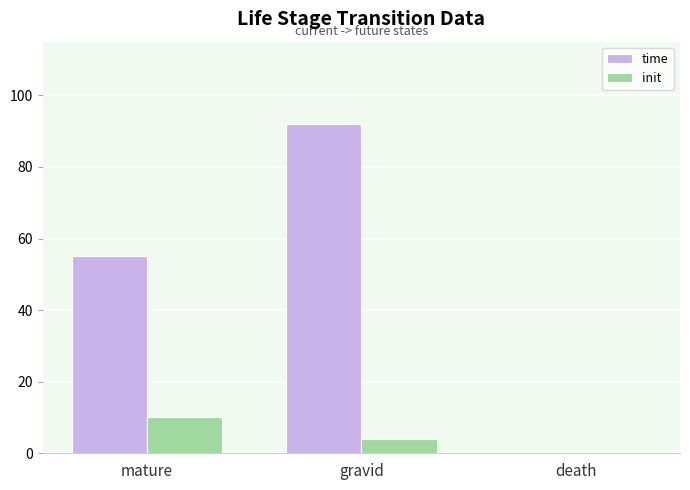

Read the time value at gravid, to the nearest 5.

90